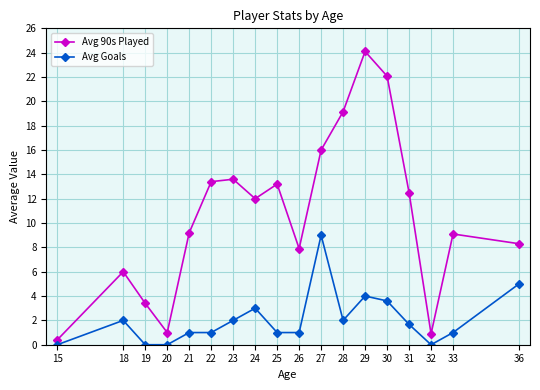

Is the value of Avg Goals at 24 greater than the value of Avg 90s Played at 30?

No